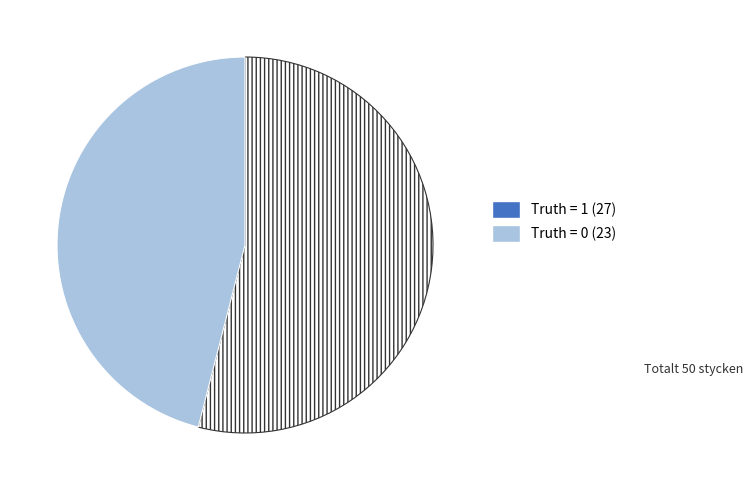

Which slice represents more than half of the pie?

Truth = 1